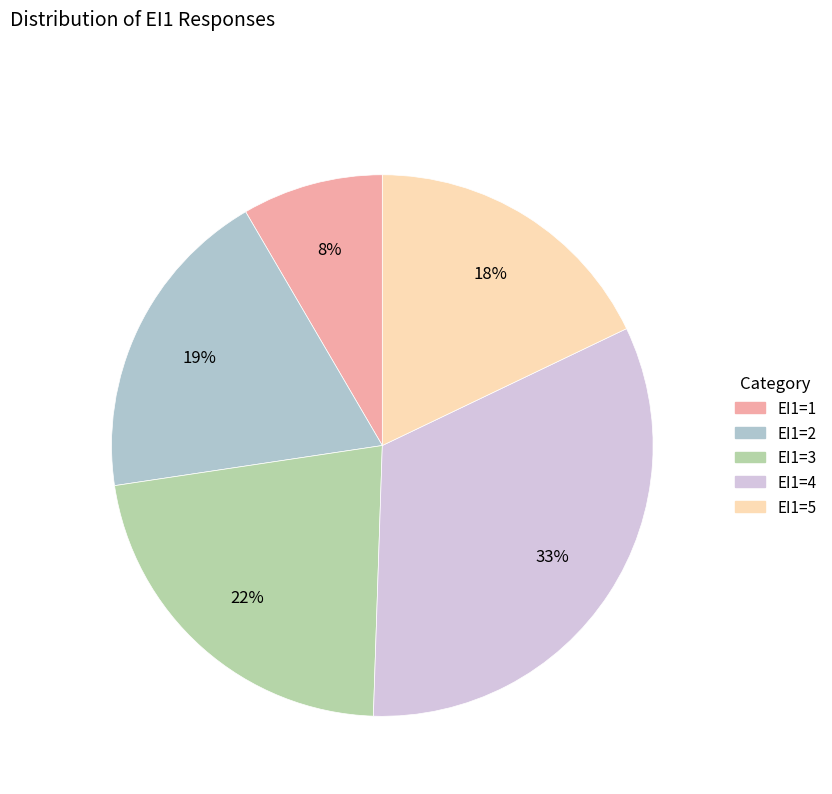

Is EI1=3 the majority of the pie?

No